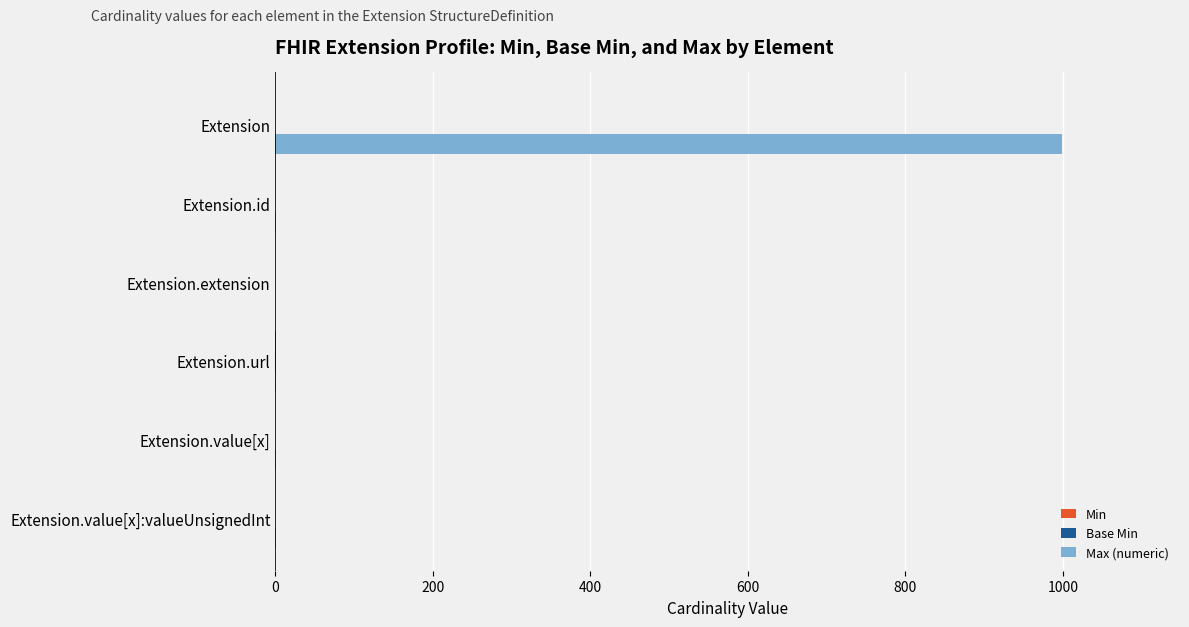

At which category does the chart reach its peak across all series?

Extension